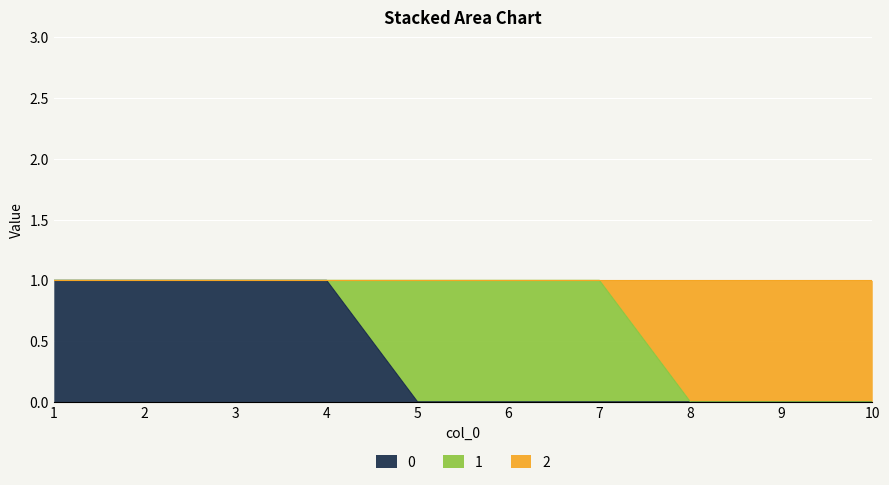

What is the spread (max minus min) of values at 5?

1